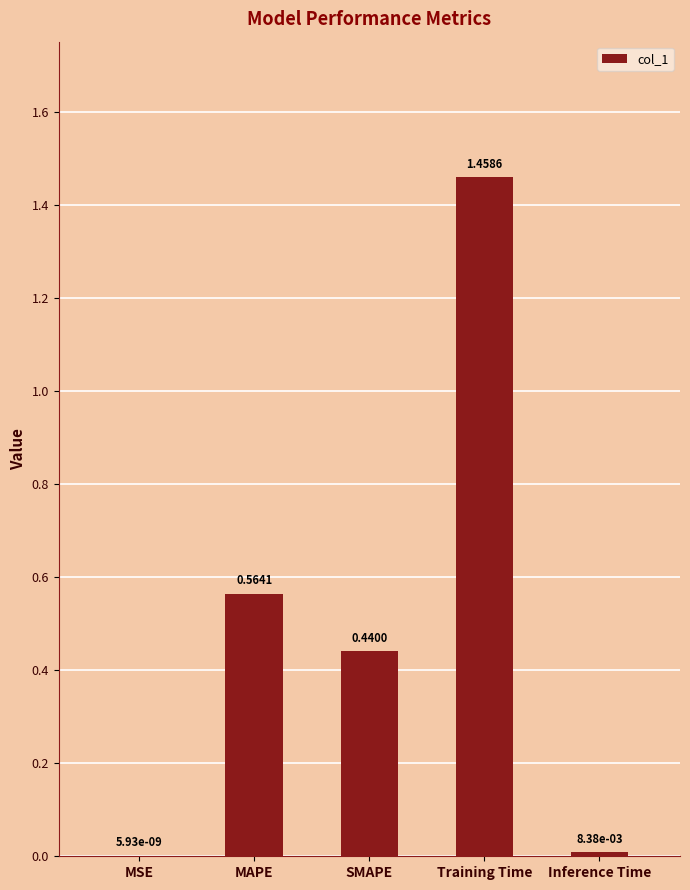

What is the sum of all values?

2.5